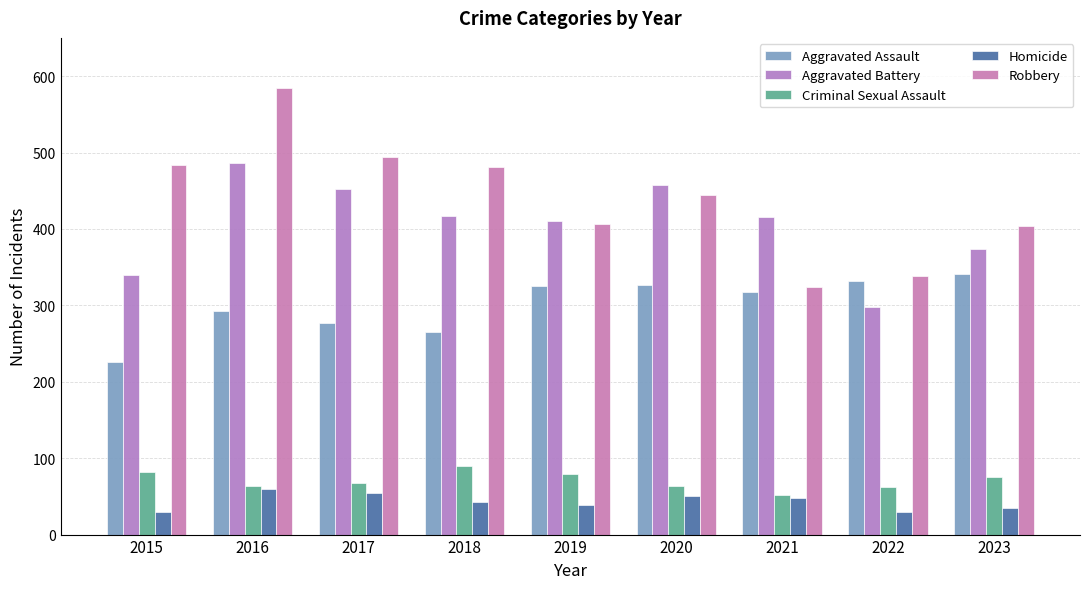

What is the value of the Aggravated Battery bar at the 3rd from the left?

452